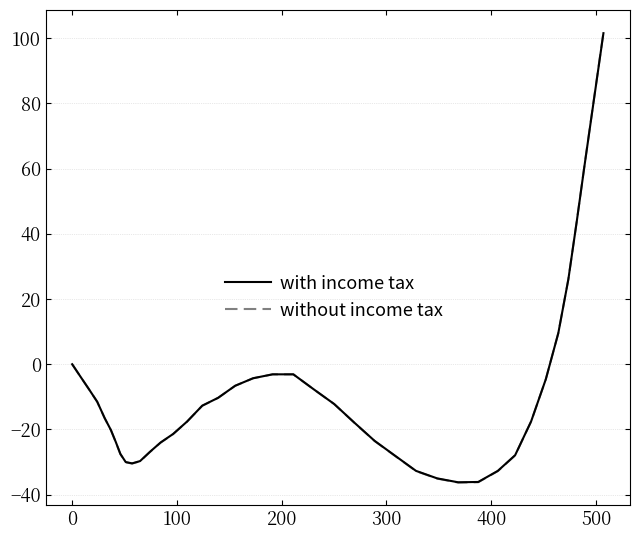

Which series has the largest range (max minus min)?

without income tax